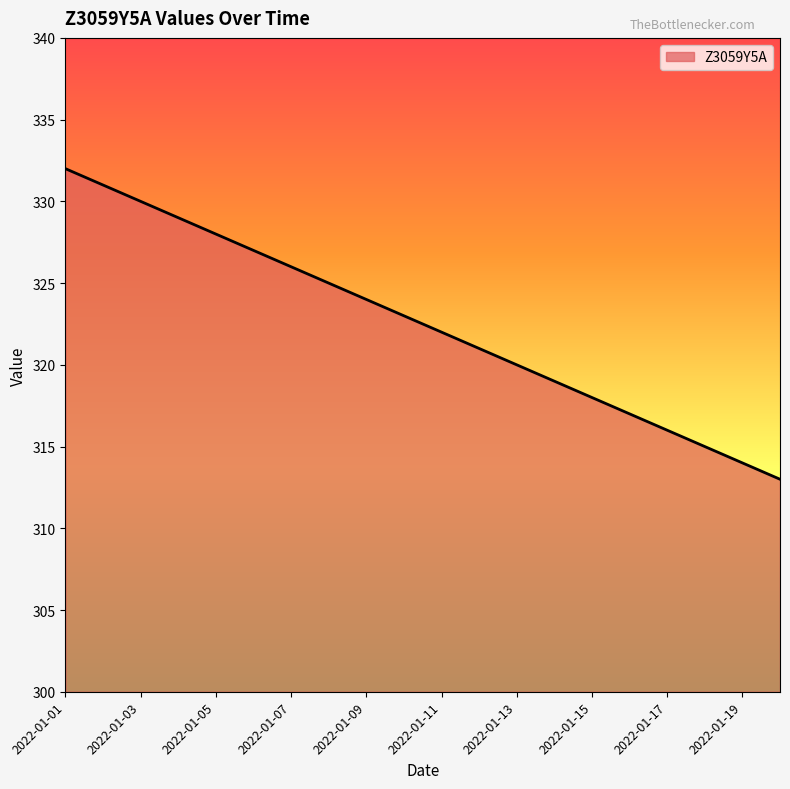

What is the maximum value shown in the chart?

332